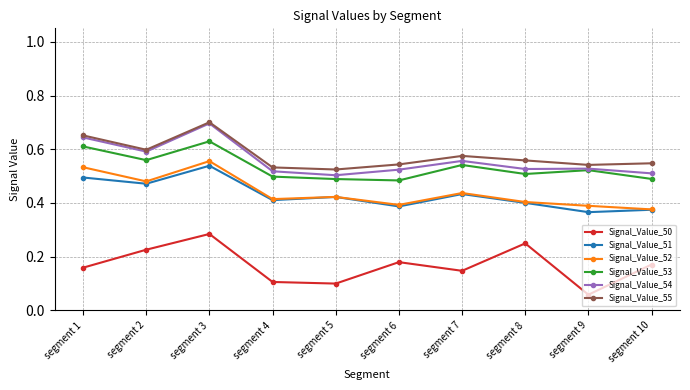

True or false: Signal_Value_51 has more than 1 points higher than both neighbors.

True